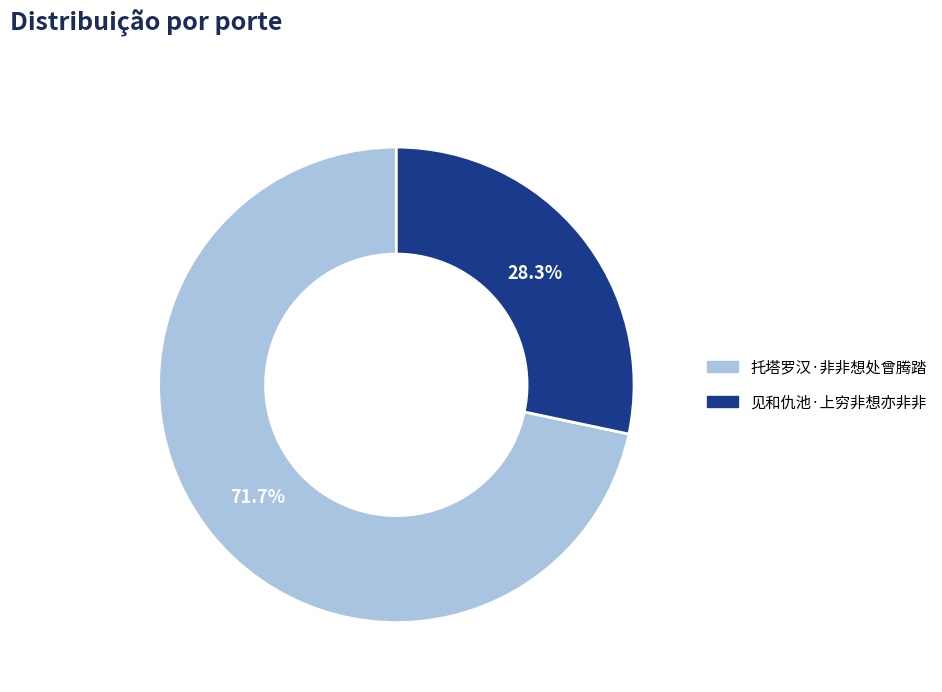

What is the largest slice in the pie chart?

托塔罗汉·非非想处曾腾踏